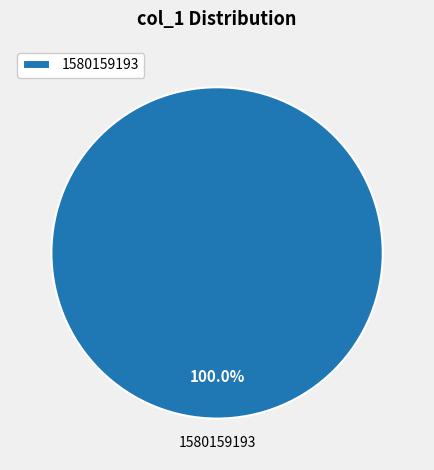

Rank the categories by value from highest to lowest.

1580159193